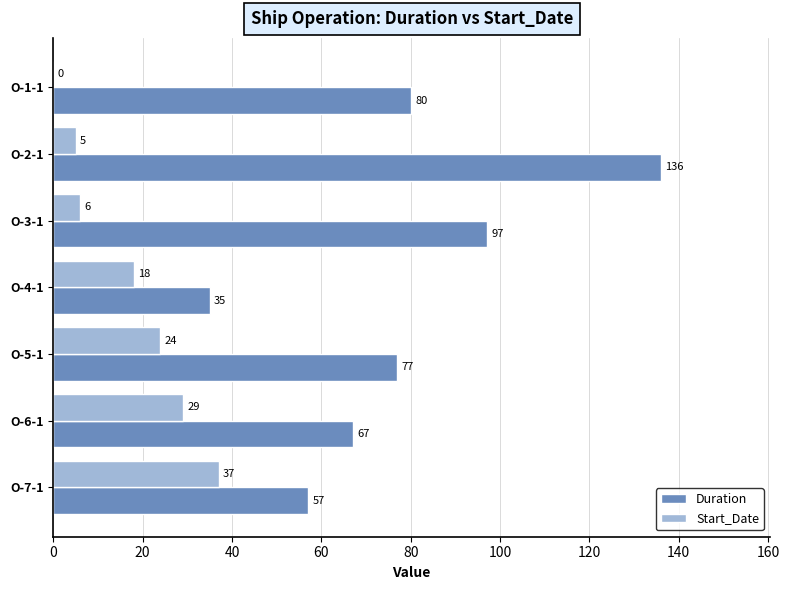

What is the total value across all series at O-7-1?

94